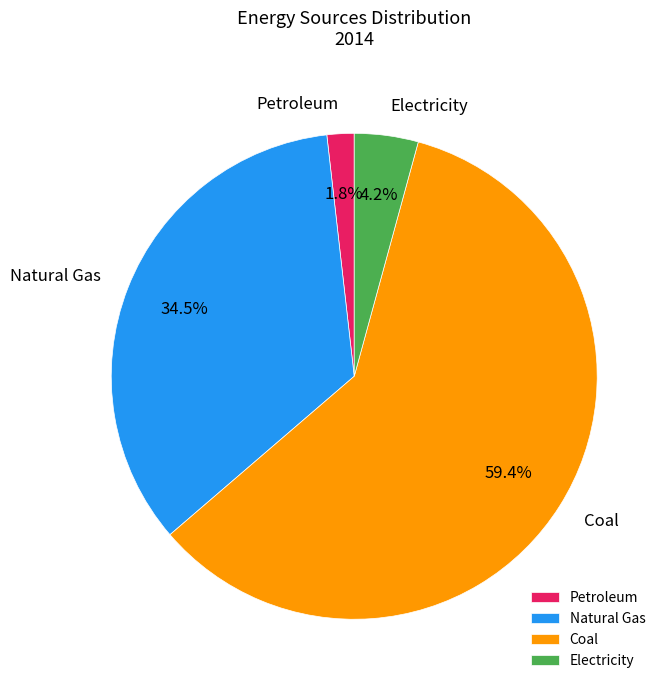

What percentage is NOT represented by Electricity?

95.8%